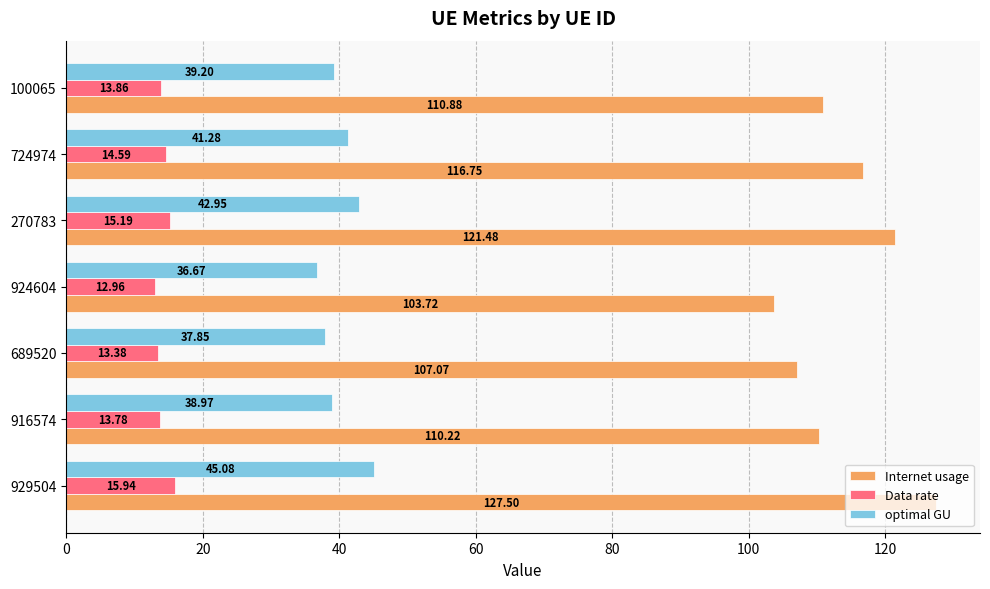

How many data points in optimal GU are above 39?

4